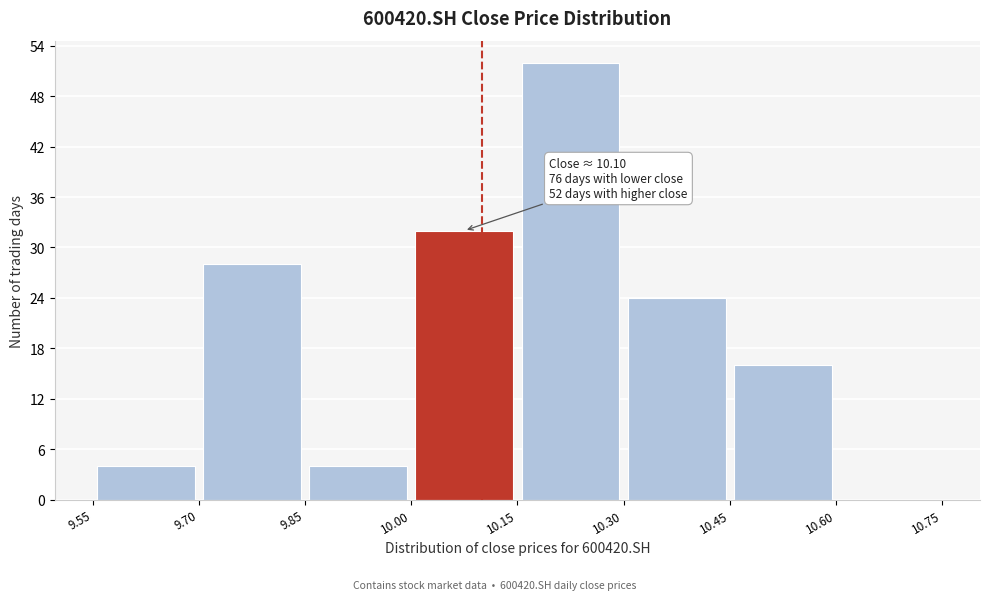

Over which range of the x-axis is the bar tallest?

10.15 to 10.30